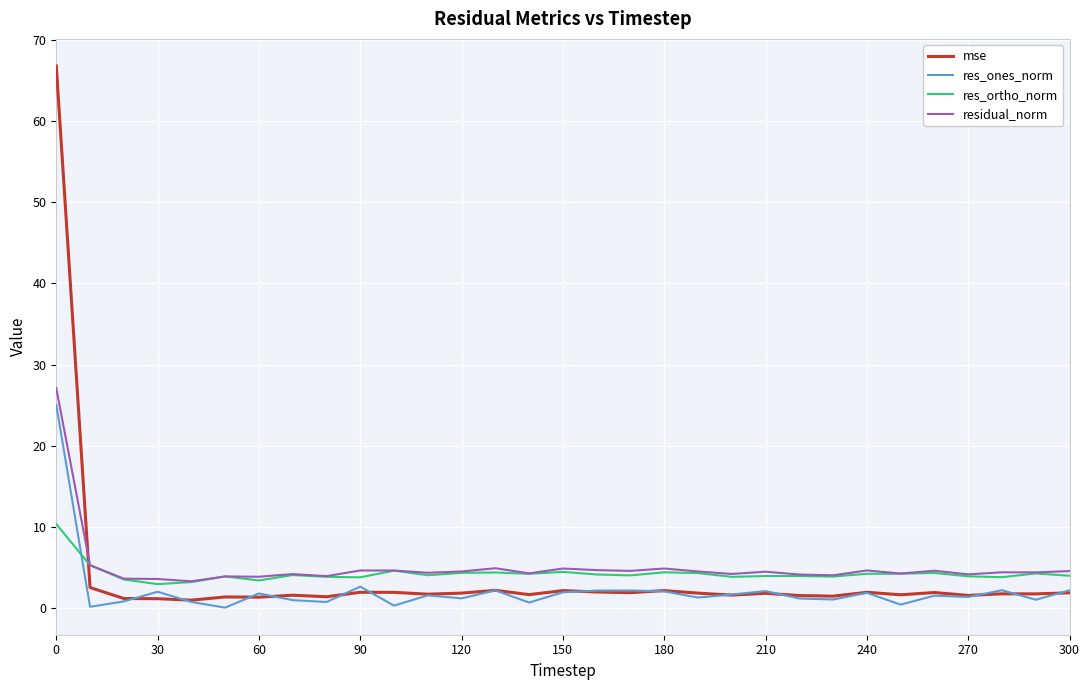

How many times do res_ones_norm and res_ortho_norm cross each other?

1